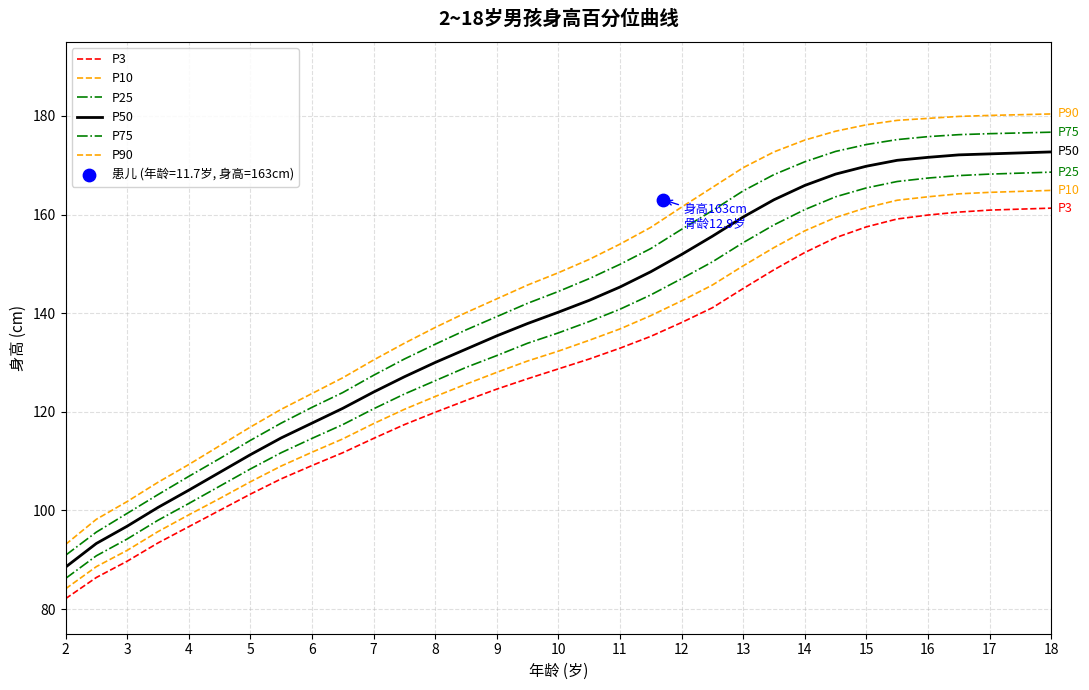

Which series reaches the minimum Y coordinate?

P3